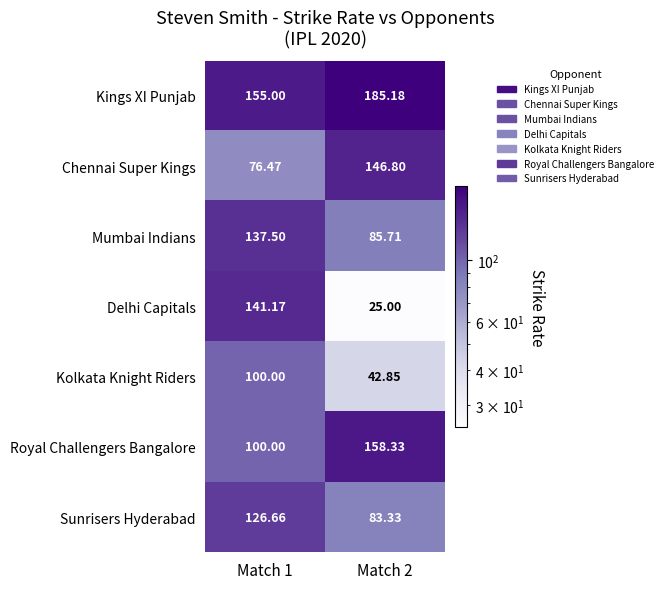

Is the value of Kolkata Knight Riders at Match 2 greater than the value of Delhi Capitals at Match 1?

No